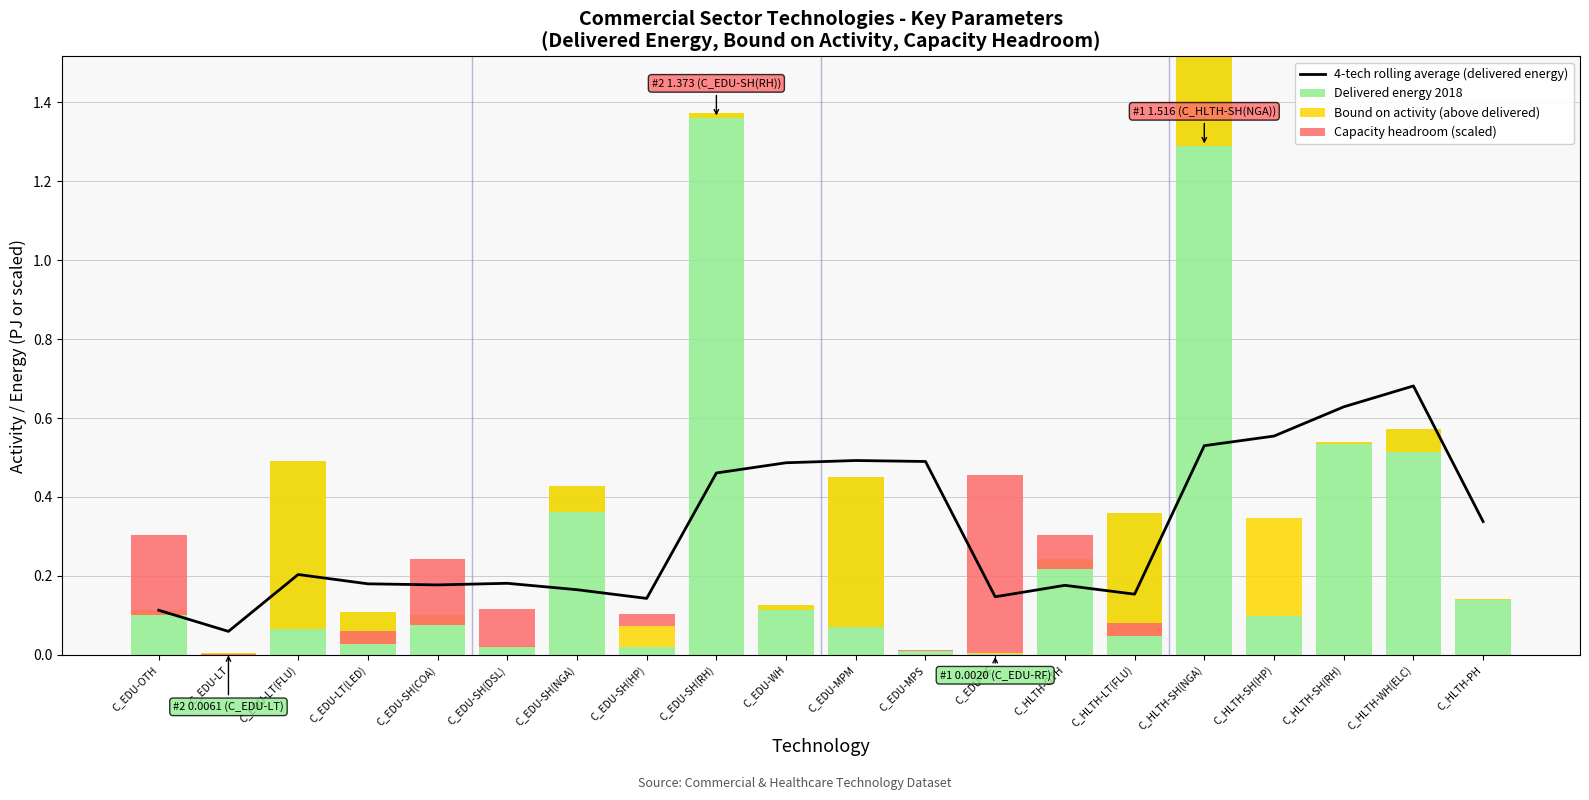

What position from the right is C_HLTH-OTH?

7